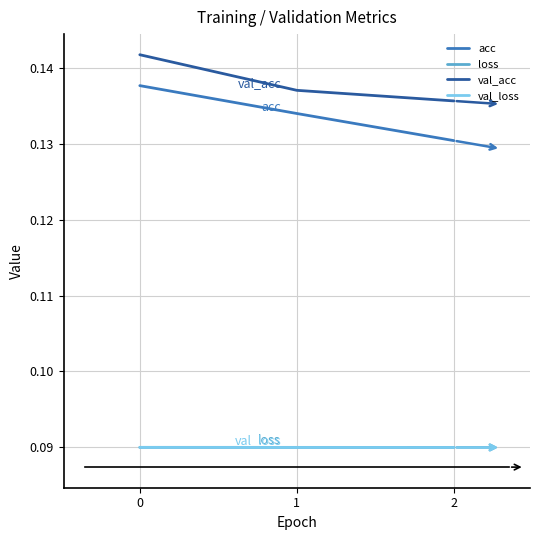

What are all the series names shown in the legend?

acc, loss, val_acc, val_loss